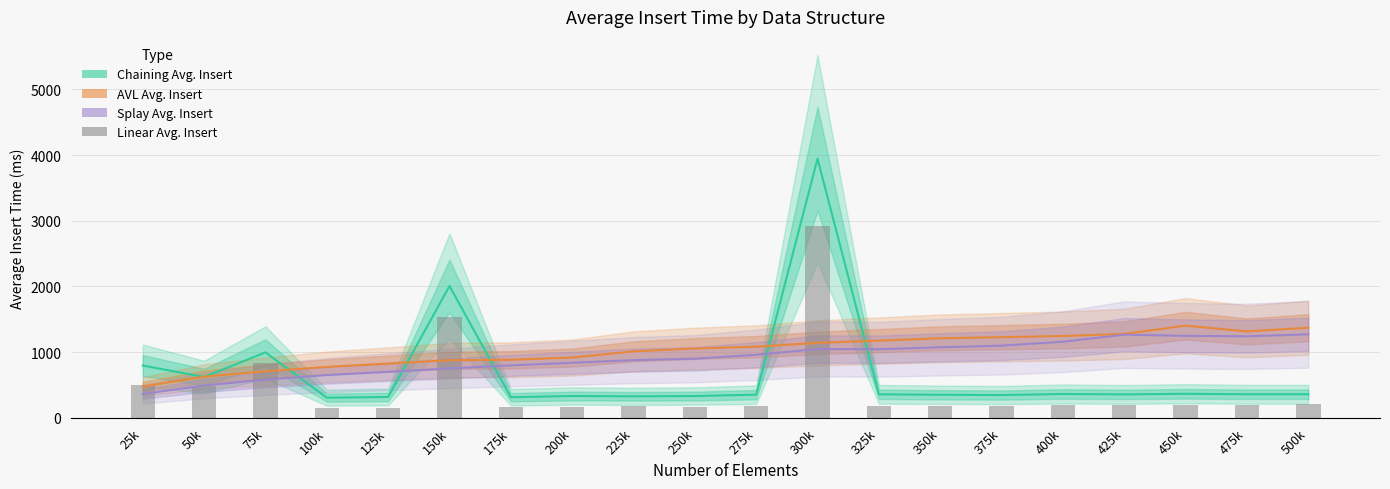

Which category has the highest value in the AVL Avg. Insert series?

450k